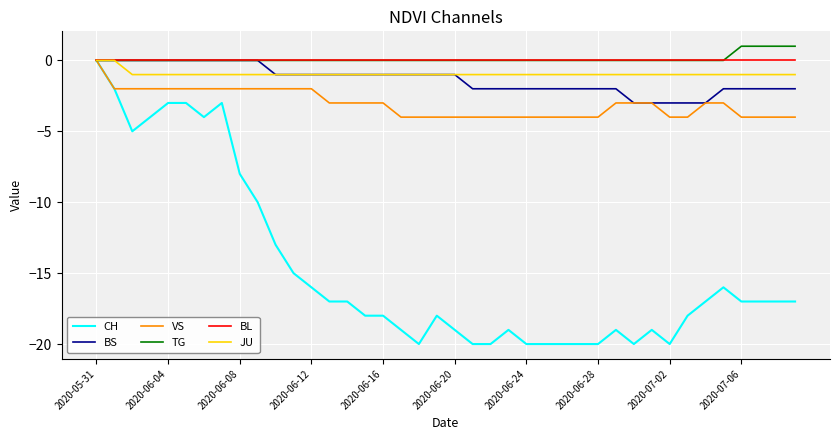

Reading left to right, what are all the values shown in this chart?

CH: 0	-2	-5	-4	-3	-3	-4	-3	-8	-10	-13	-15	-16	-17	-17	-18	-18	-19	-20	-18	-19	-20	-20	-19	-20	-20	-20	-20	-20	-19	-20	-19	-20	-18	-17	-16	-17	-17	-17	-17
BS: 0	0	0	0	0	0	0	0	0	0	-1	-1	-1	-1	-1	-1	-1	-1	-1	-1	-1	-2	-2	-2	-2	-2	-2	-2	-2	-2	-3	-3	-3	-3	-3	-2	-2	-2	-2	-2
VS: 0	-2	-2	-2	-2	-2	-2	-2	-2	-2	-2	-2	-2	-3	-3	-3	-3	-4	-4	-4	-4	-4	-4	-4	-4	-4	-4	-4	-4	-3	-3	-3	-4	-4	-3	-3	-4	-4	-4	-4
TG: 0	0	0	0	0	0	0	0	0	0	0	0	0	0	0	0	0	0	0	0	0	0	0	0	0	0	0	0	0	0	0	0	0	0	0	0	1	1	1	1
BL: 0	0	0	0	0	0	0	0	0	0	0	0	0	0	0	0	0	0	0	0	0	0	0	0	0	0	0	0	0	0	0	0	0	0	0	0	0	0	0	0
JU: 0	0	-1	-1	-1	-1	-1	-1	-1	-1	-1	-1	-1	-1	-1	-1	-1	-1	-1	-1	-1	-1	-1	-1	-1	-1	-1	-1	-1	-1	-1	-1	-1	-1	-1	-1	-1	-1	-1	-1